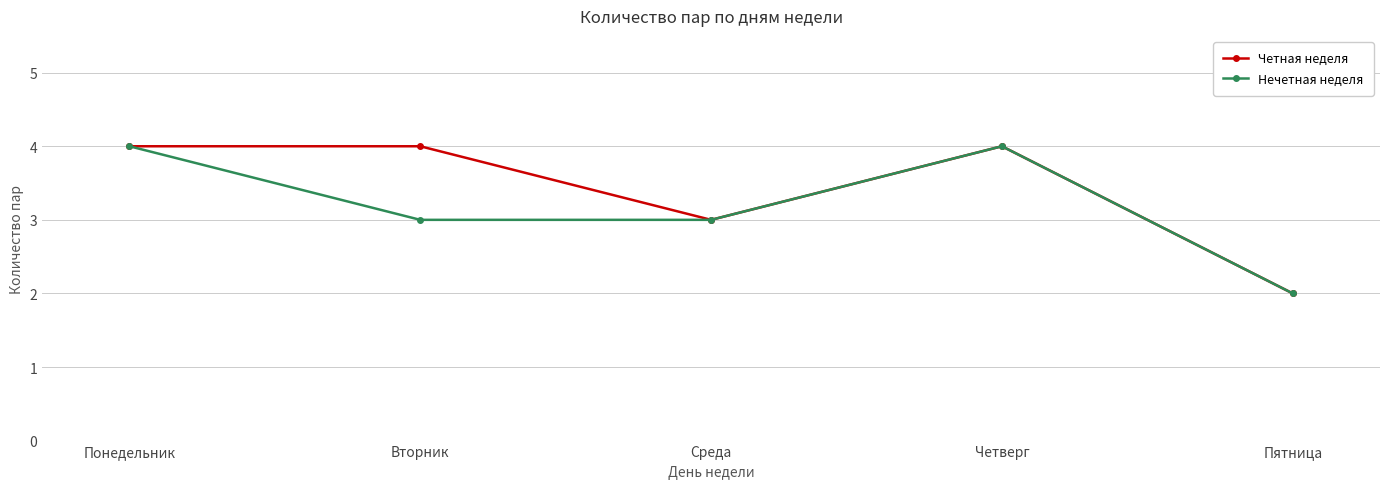

The value of Нечетная неделя at Вторник is 3. True or false?

True